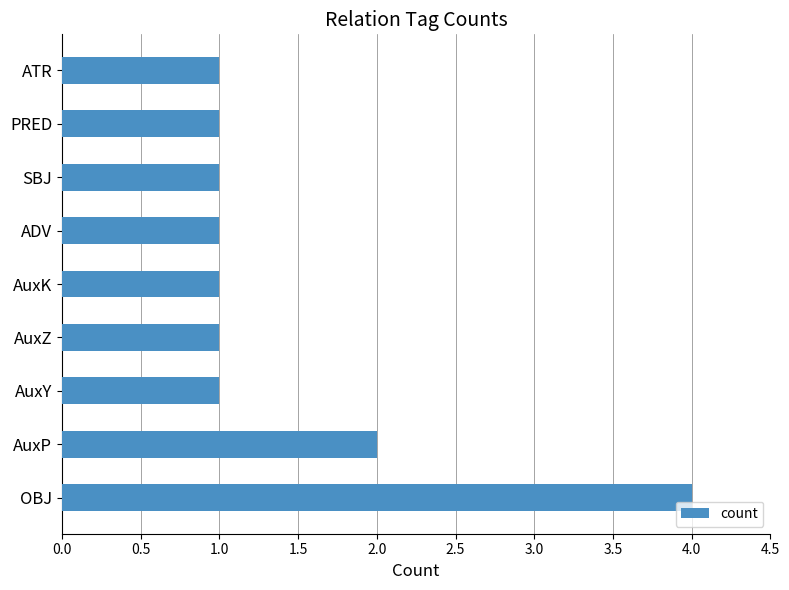

What is the smallest value displayed?

1